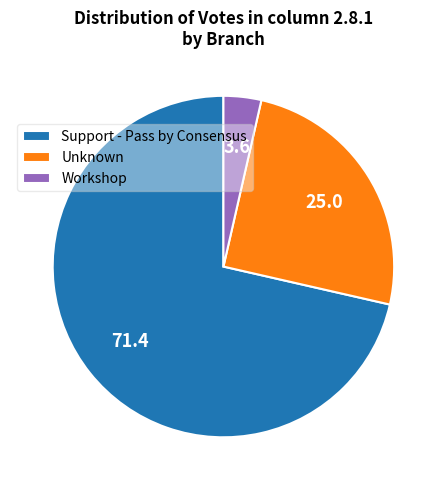

Rank the categories by value from highest to lowest.

Support - Pass by Consensus, Unknown, Workshop